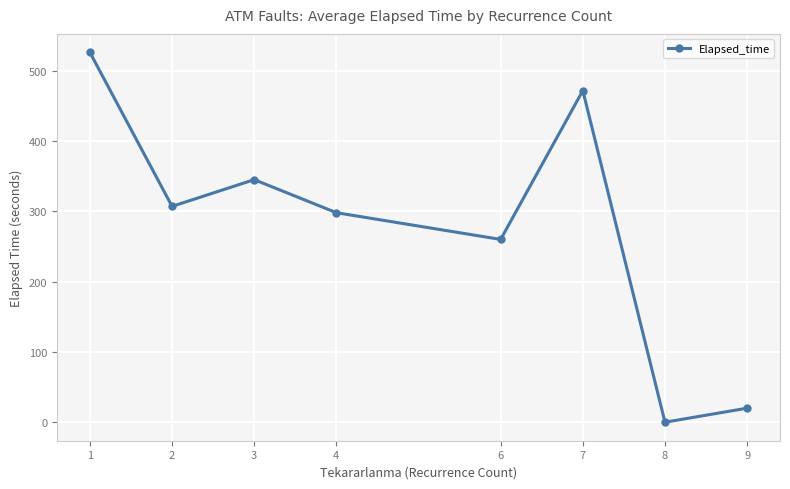

Reading right to left, what are all the values shown in this chart?

20.0	0.0	471.7	260.0	298.0	345.0	307.0	526.0